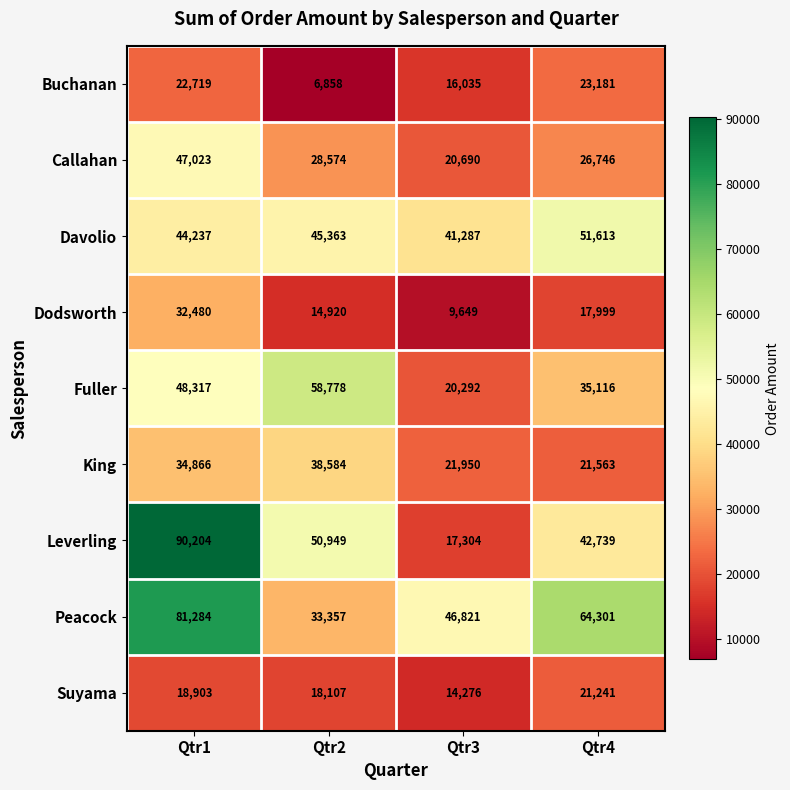

What is the difference between the maximum and minimum values in the Peacock series?

47927